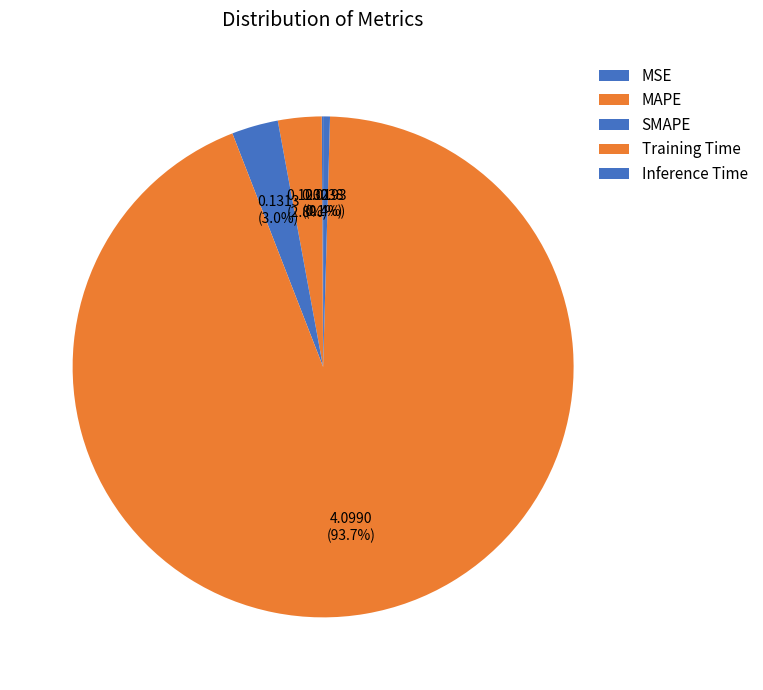

To the nearest percent, what is the difference between the Training Time and MSE slice percentages?

94%